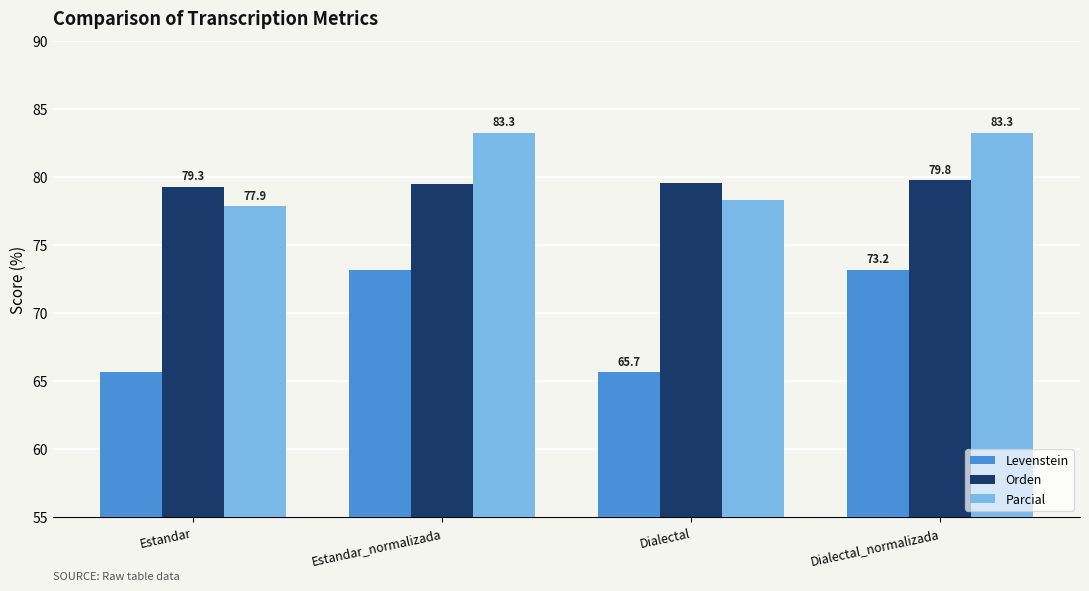

What position from the left is Dialectal?

3